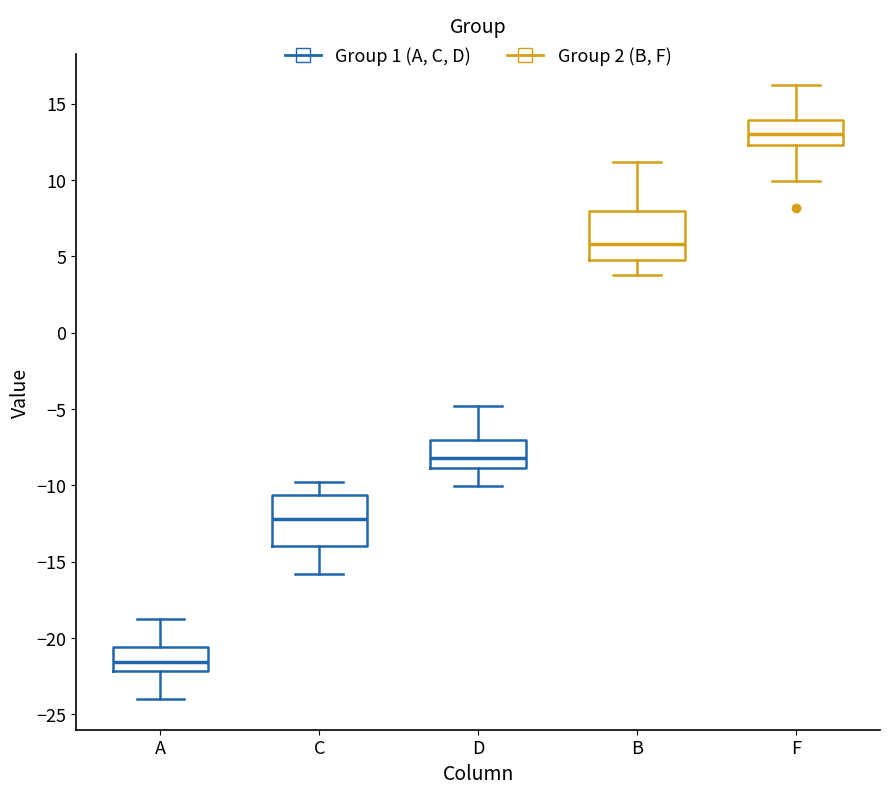

Reading left to right, transcribe this box plot: for each box, give where its median line is, the range the box spans, and where its two whiskers end, as read against the y-axis. The values are not printed on the chart, so give them approximately, as read against the axis.

A: median -21.5, box -22.0 to -20.5, whiskers -24.0 to -19.0
C: median -12.0, box -14.0 to -10.5, whiskers -16.0 to -10.0
D: median -8.0, box -9.0 to -7.0, whiskers -10.0 to -5.0
B: median 6.0, box 5.0 to 8.0, whiskers 4.0 to 11.0
F: median 13.0, box 12.5 to 14.0, whiskers 10.0 to 16.0